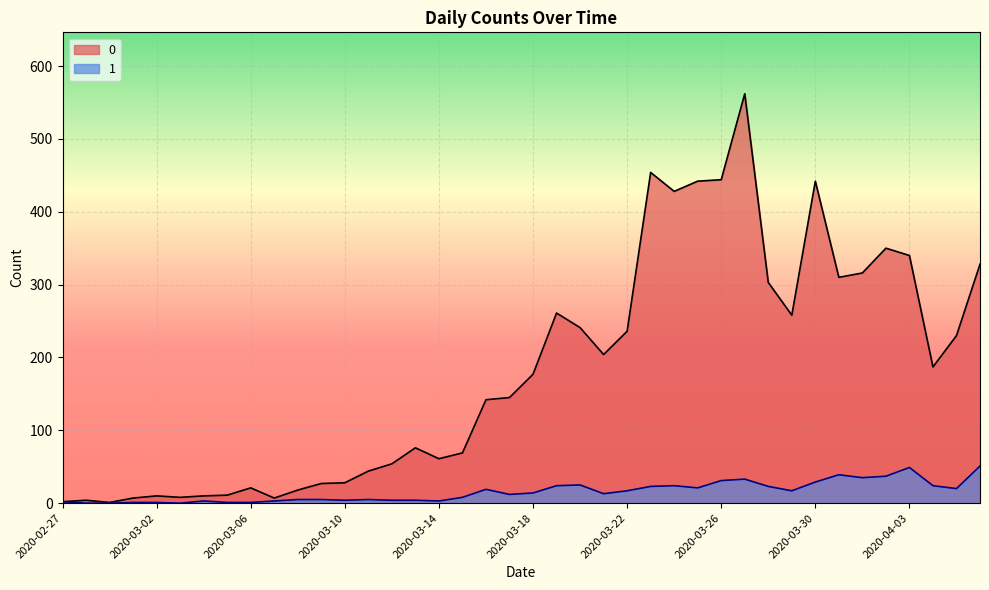

At which label does 1 first exceed 14?

2020-03-16